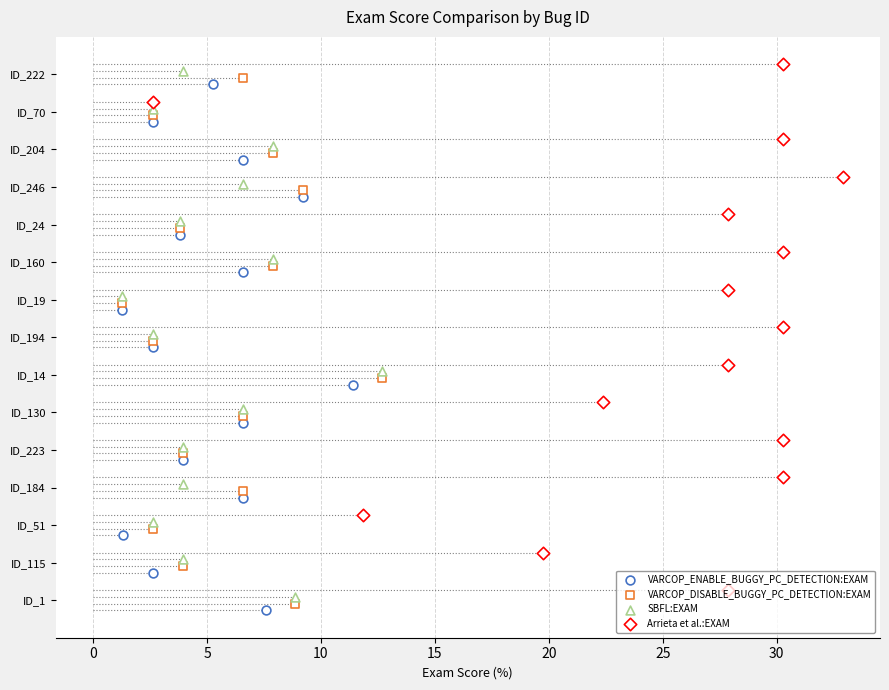

Which series reaches the maximum Y coordinate?

Arrieta et al.:EXAM